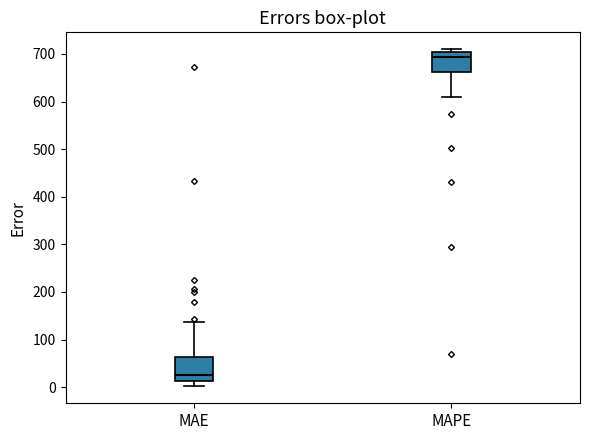

Where is the upper edge of the box for MAE on the y-axis? The values are not printed on the chart, so give them approximately, as read against the axis.

60